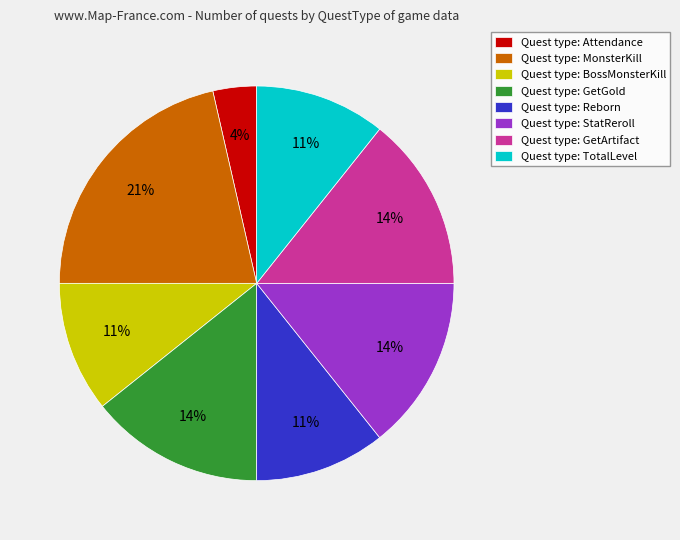

To the nearest percent, what is the average slice percentage?

12%